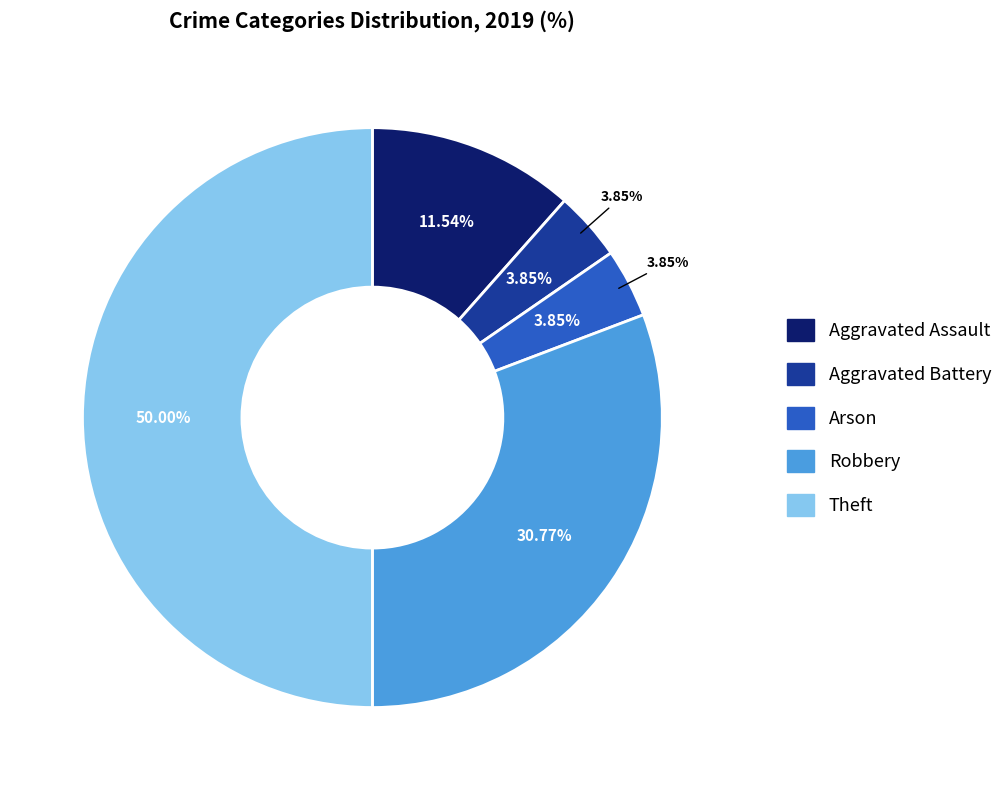

Combined, what portion of the pie is Aggravated Assault and Theft?

61.5%